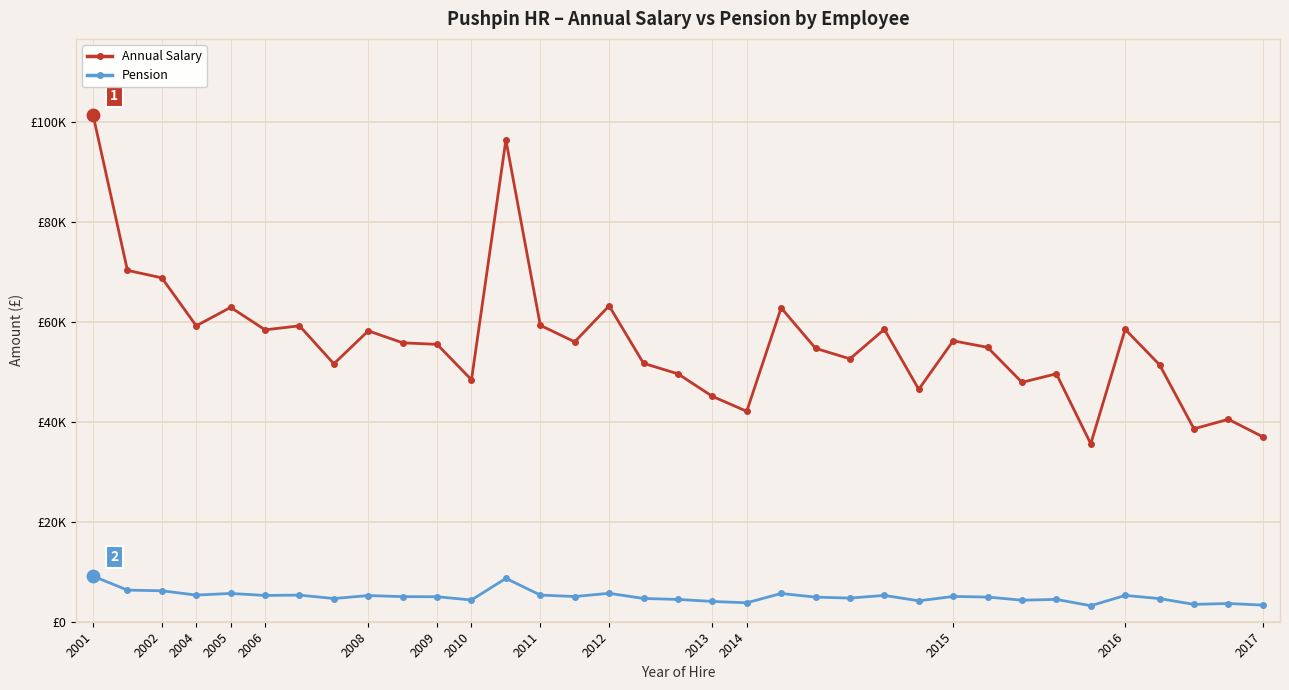

What are all the series names shown in the legend?

Annual Salary, Pension